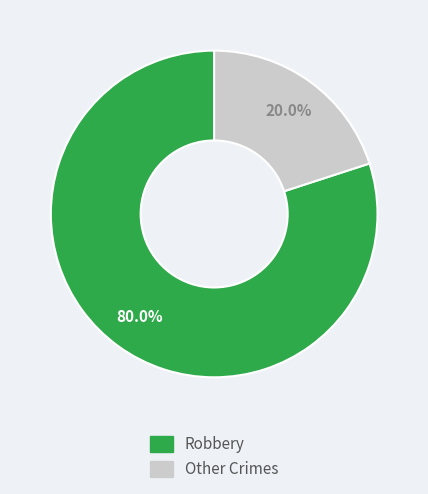

True or false: Other accounts for 12% of the total.

False